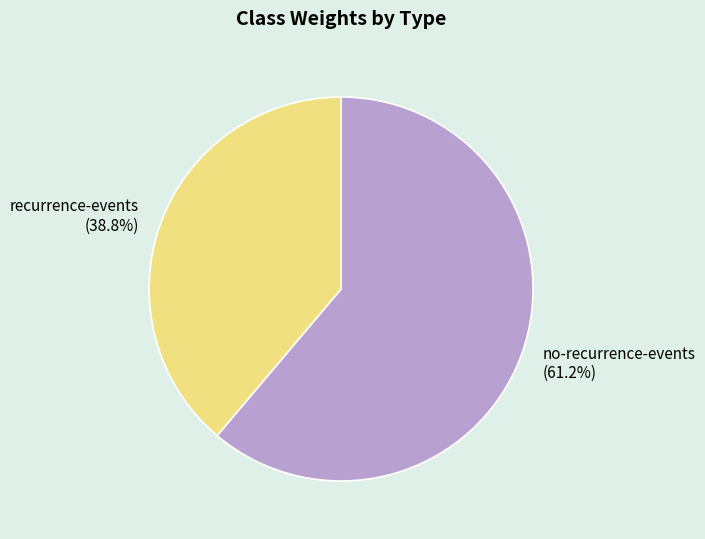

To the nearest percent, what is the average slice percentage?

50%